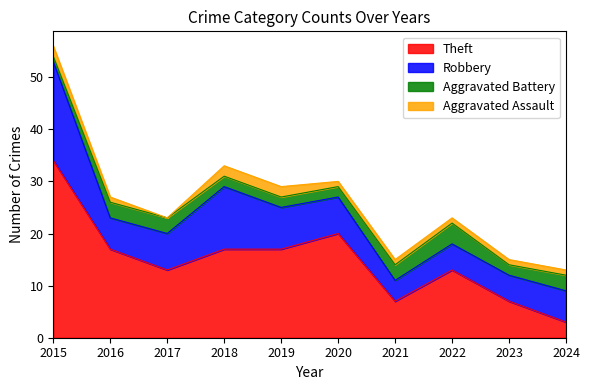

What is the average value of the Aggravated Assault series?

1